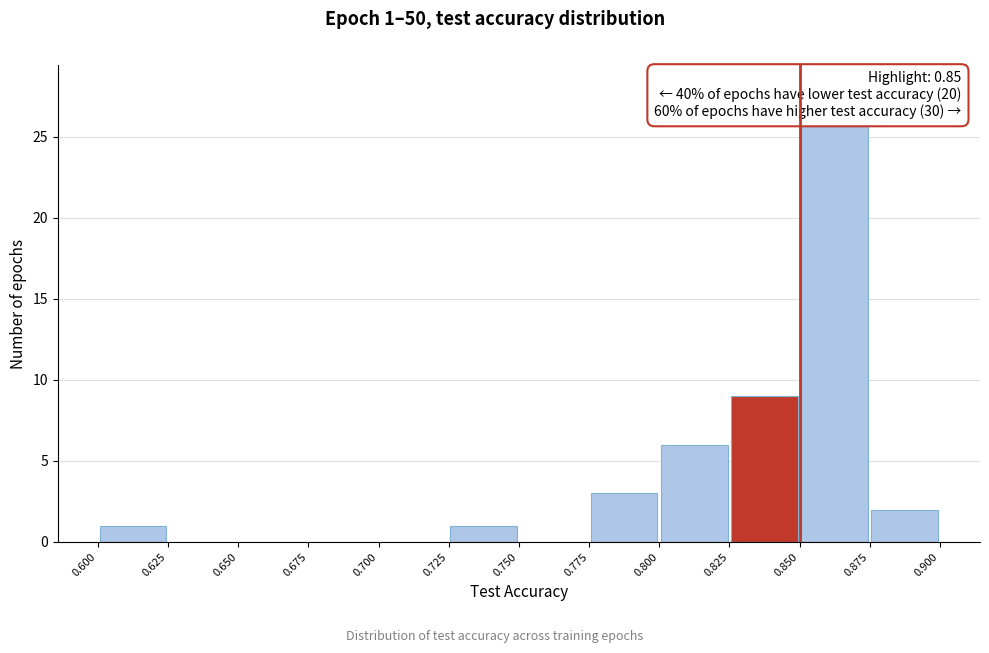

Over which range of the x-axis is the bar tallest?

0.850 to 0.875